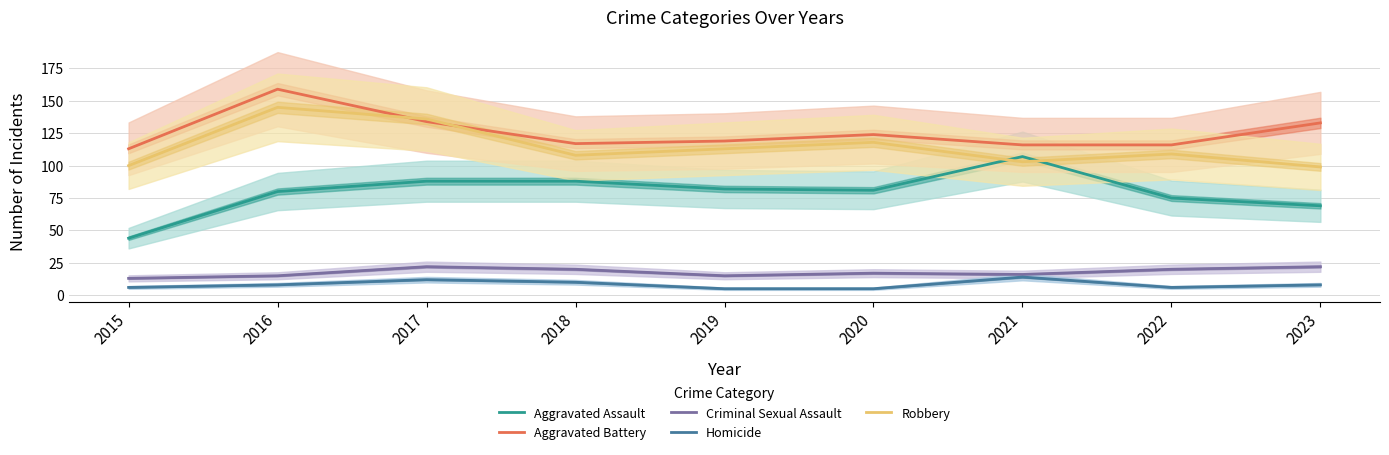

True or false: Robbery has more than 2 interior local peaks.

True